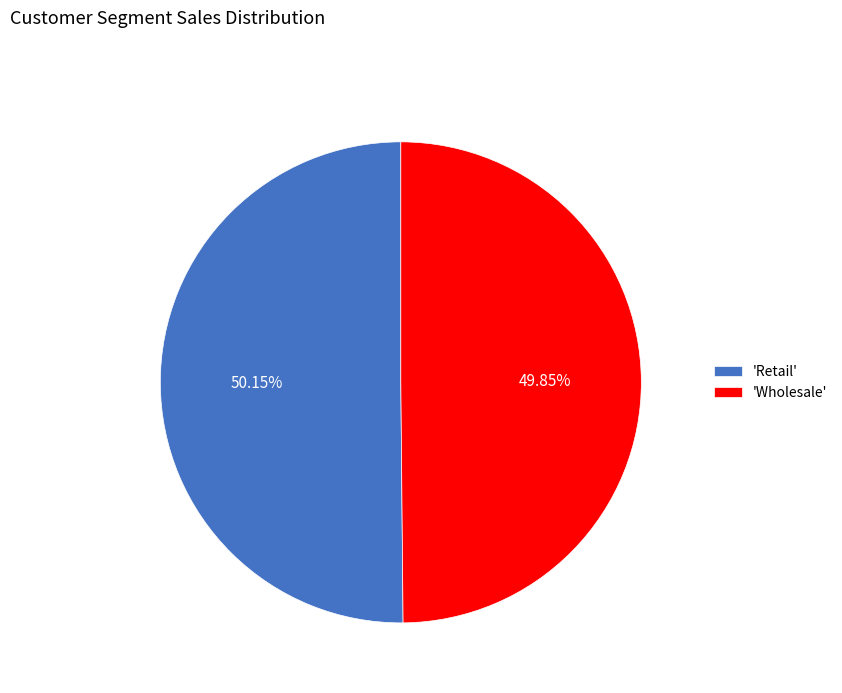

Combined, do 'Retail' and 'Wholesale' account for over 50%?

Yes